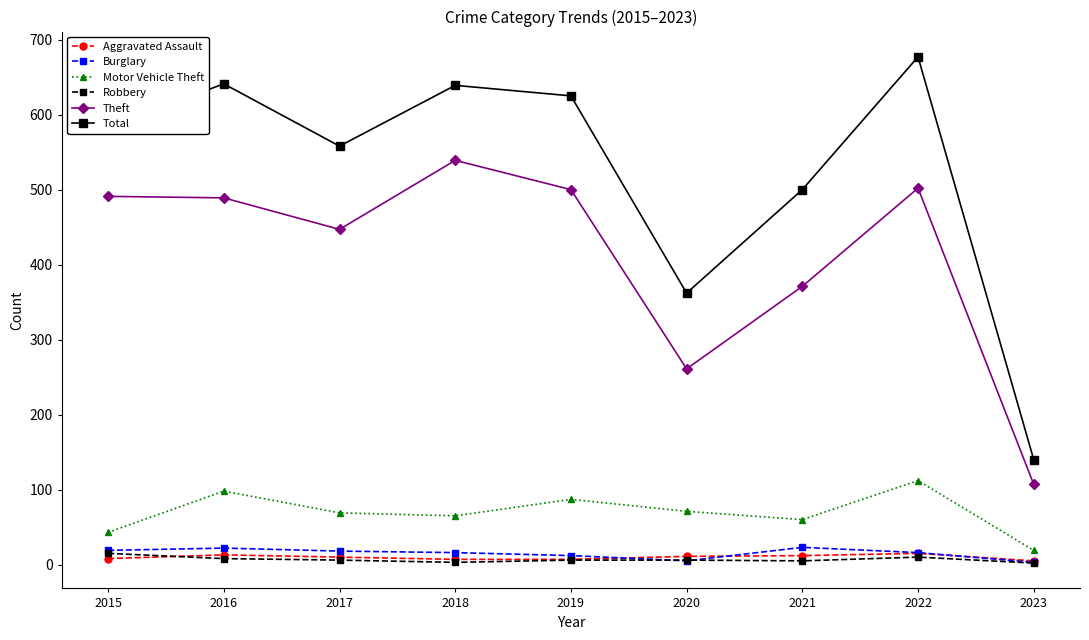

What is the sum of all Aggravated Assault values?

88